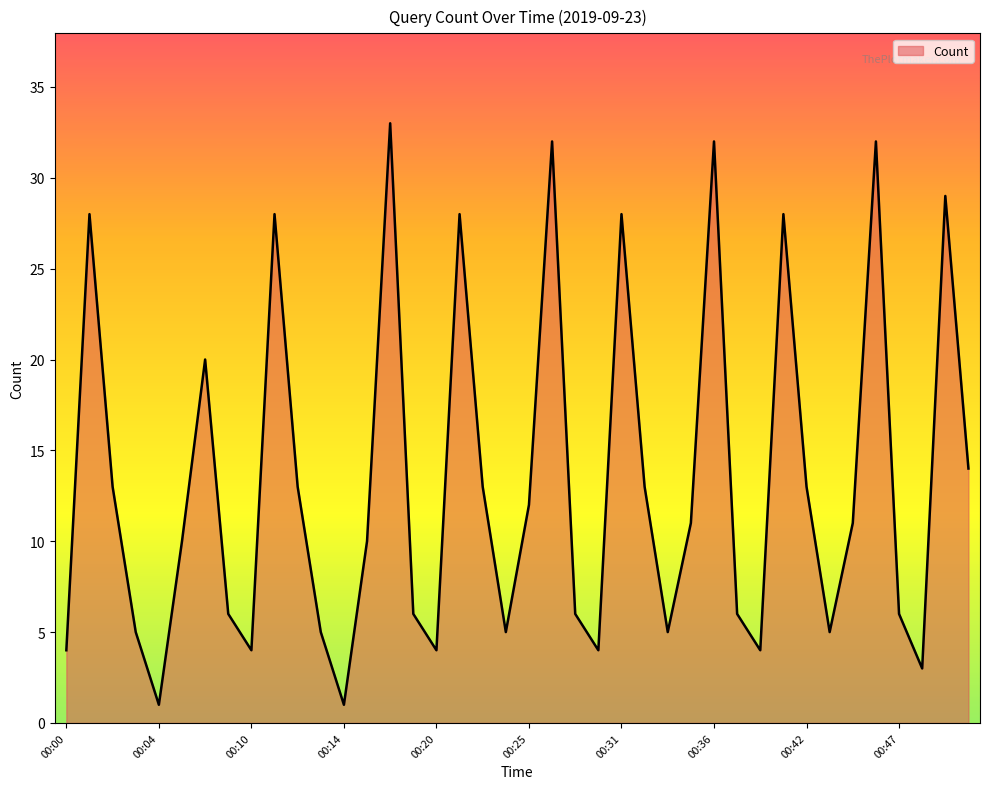

What is the maximum value shown in the chart?

33